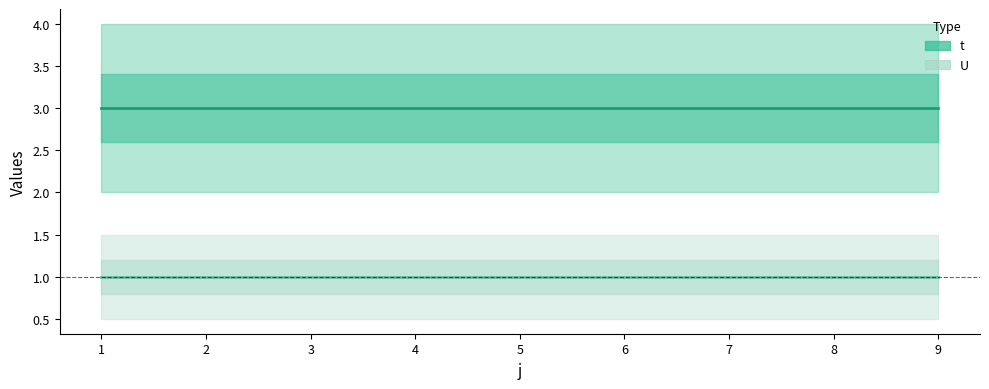

What is the sum of the U values at 2 and 8?

2